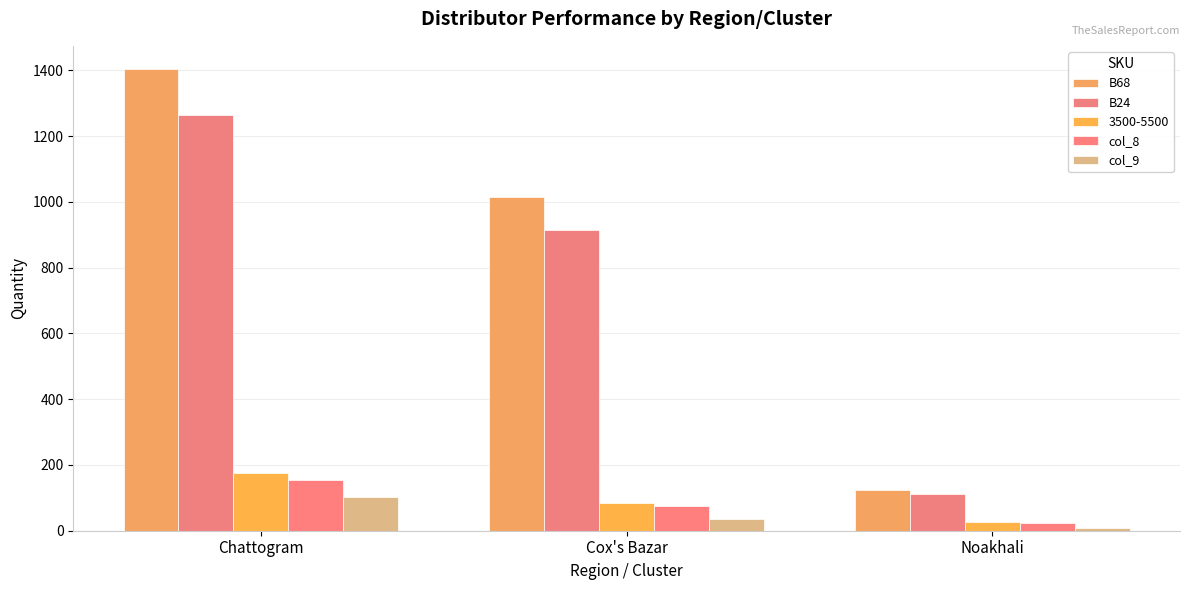

True or false: B24 has a value of 112 at Noakhali.

True